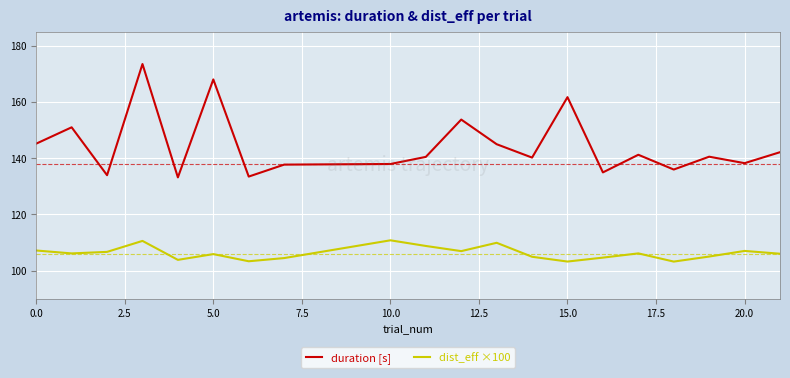

What is the greatest value displayed?

173.4